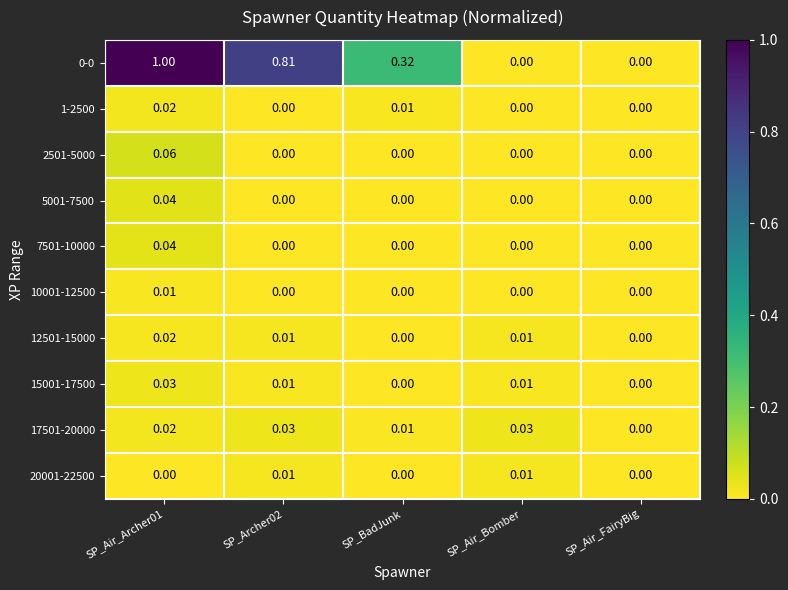

Is the value of 17501-20000 at SP_Archer02 greater than the value of 2501-5000 at SP_BadJunk?

Yes